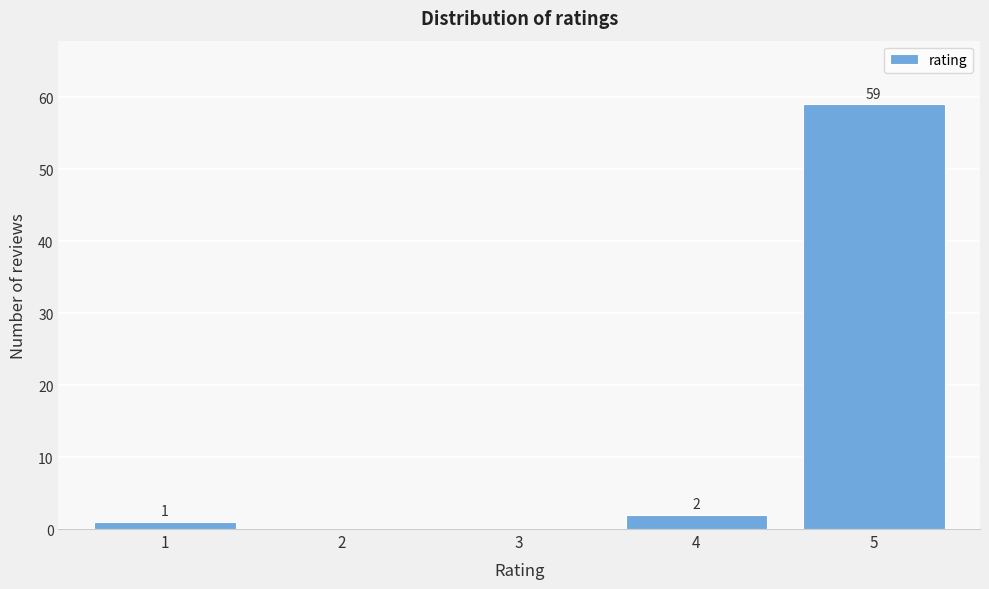

Reading left to right, transcribe all the data shown in this chart.

1=1	2=0	3=0	4=2	5=59